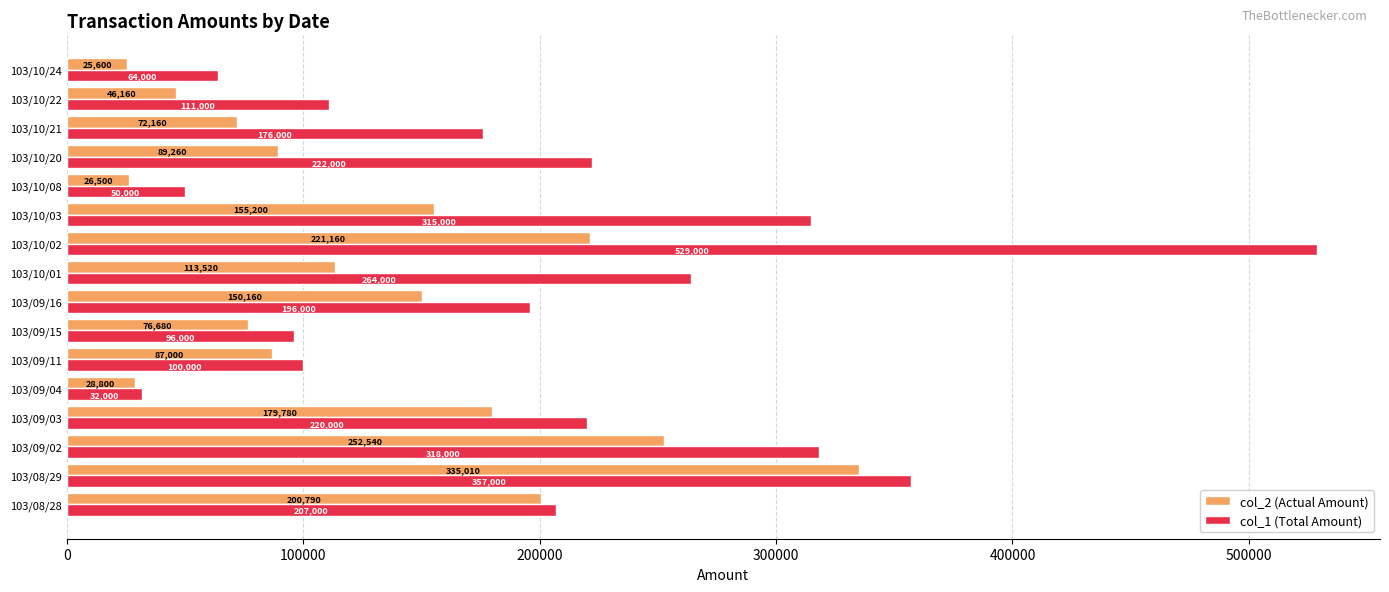

Is the value of col_1 (Total Amount) at 103/10/22 greater than the value of col_2 (Actual Amount) at 103/08/28?

No